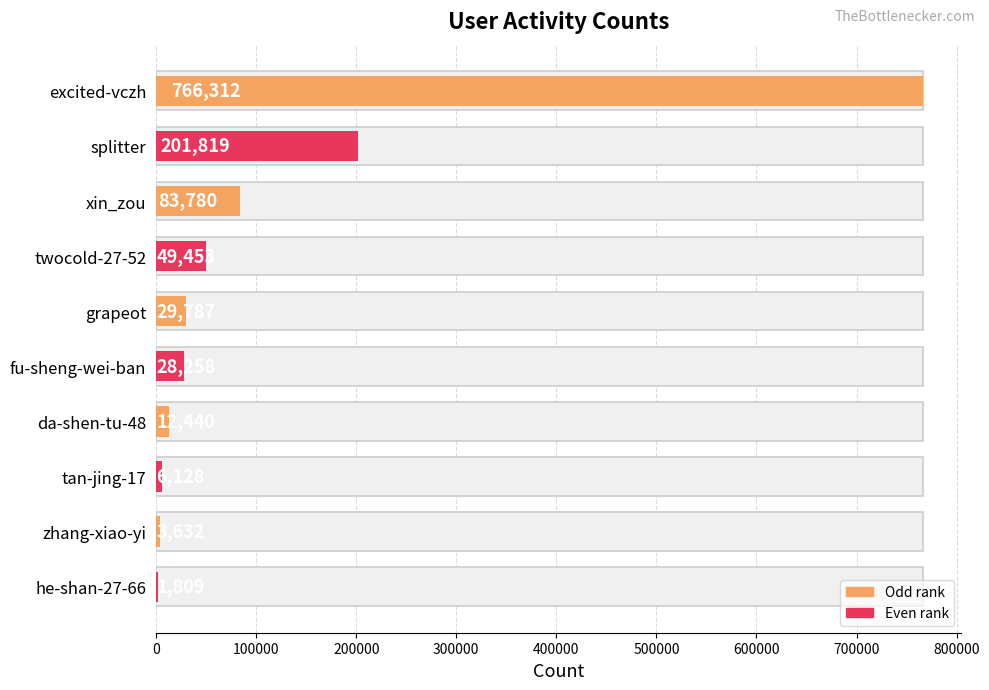

What is the value of the 9th bar from the left?

3632